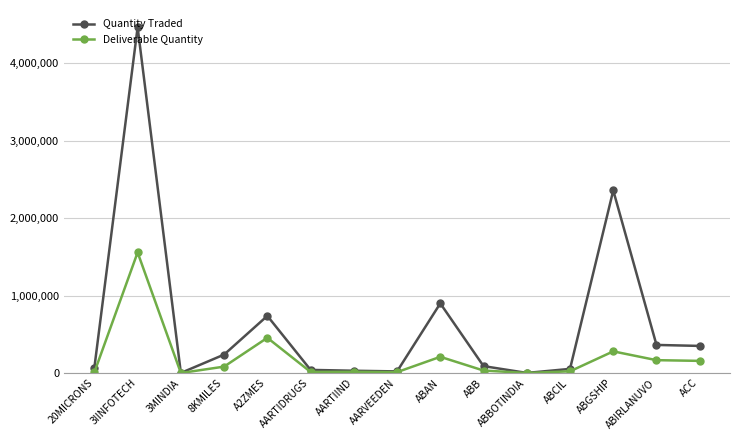

At which label does Quantity Traded reach its peak?

3IINFOTECH